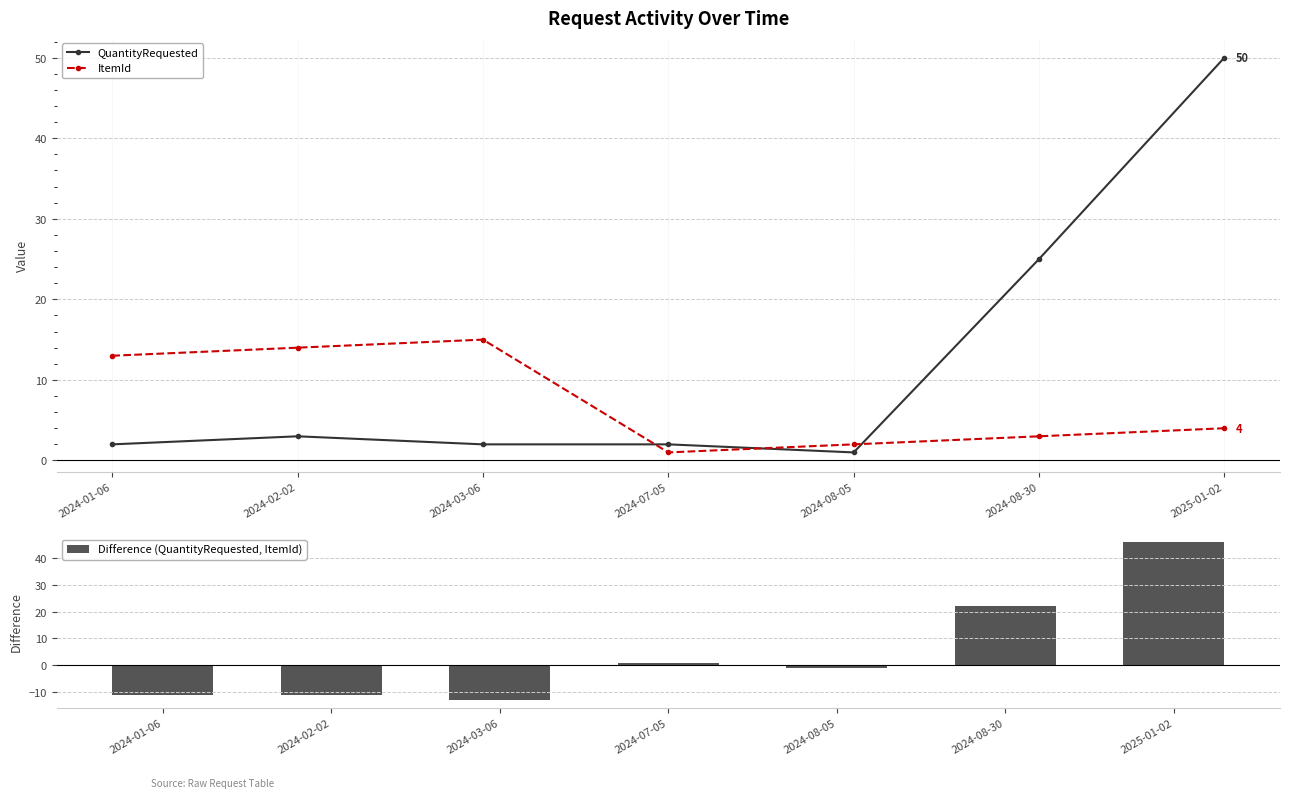

True or false: QuantityRequested has more than 2 points higher than both neighbors.

False